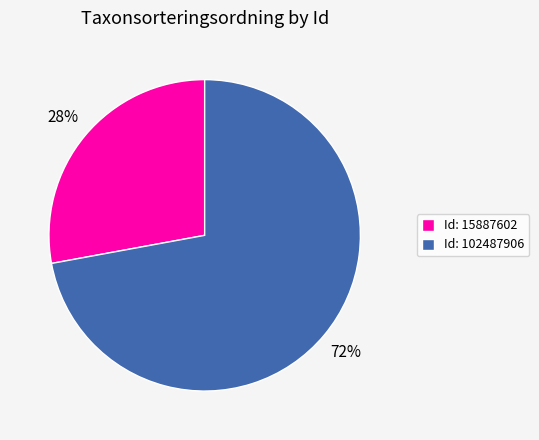

What is the smallest slice in the pie chart?

Id: 15887602